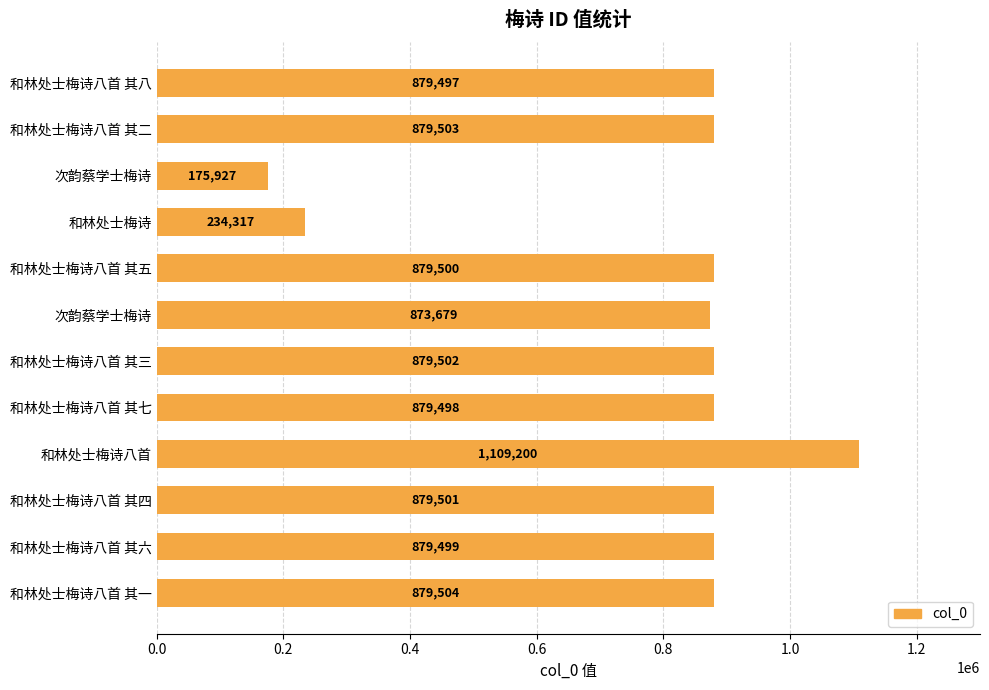

Does the chart contain any negative values?

No